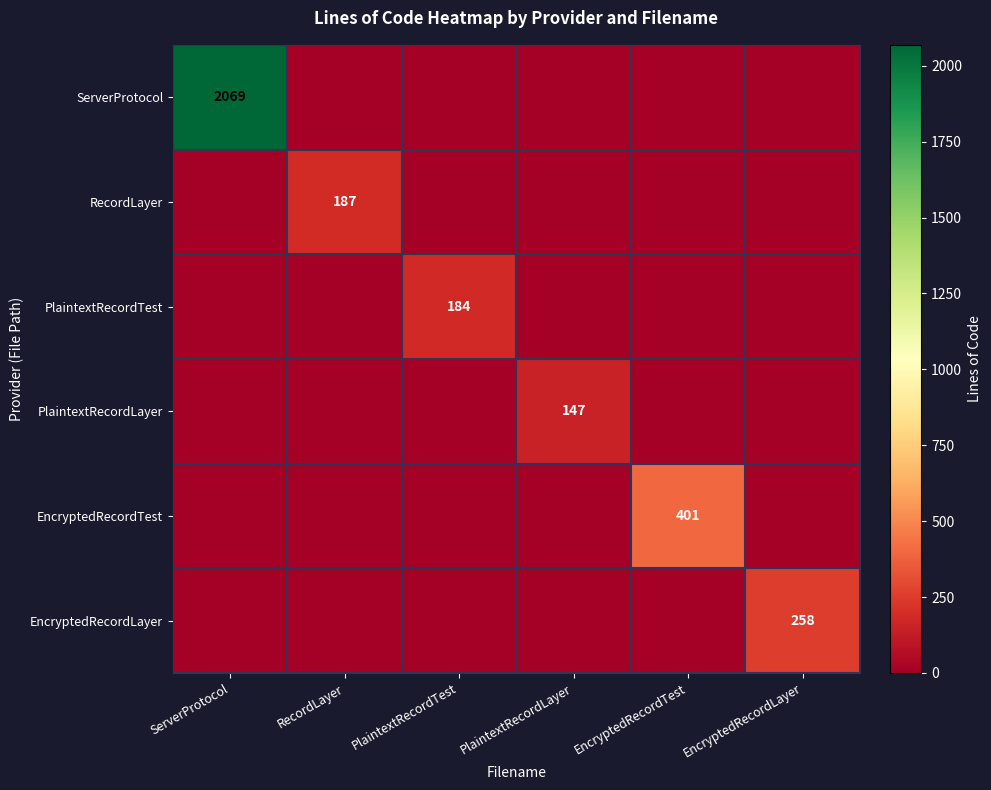

Is it true that PlaintextRecordLayer equals 63 at PlaintextRecordLayer?

False